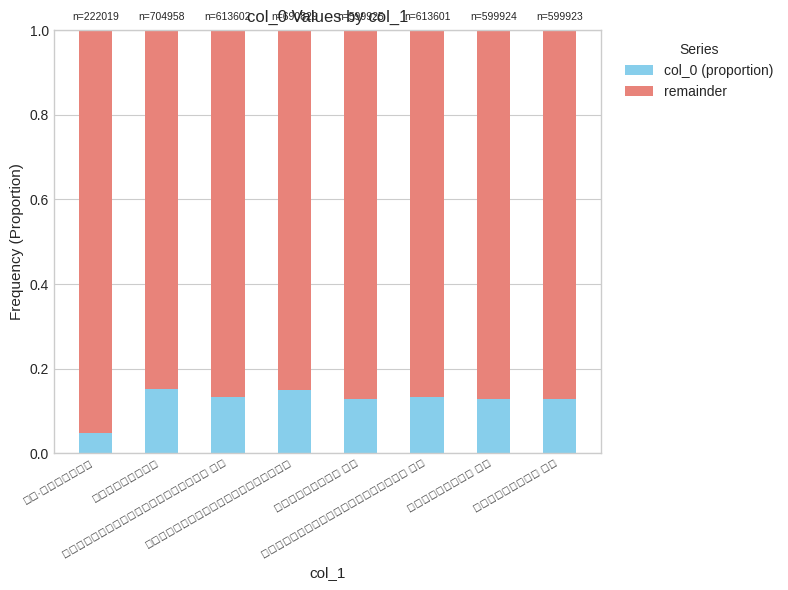

How many col_0 (proportion) values are between 0 and 1?

8